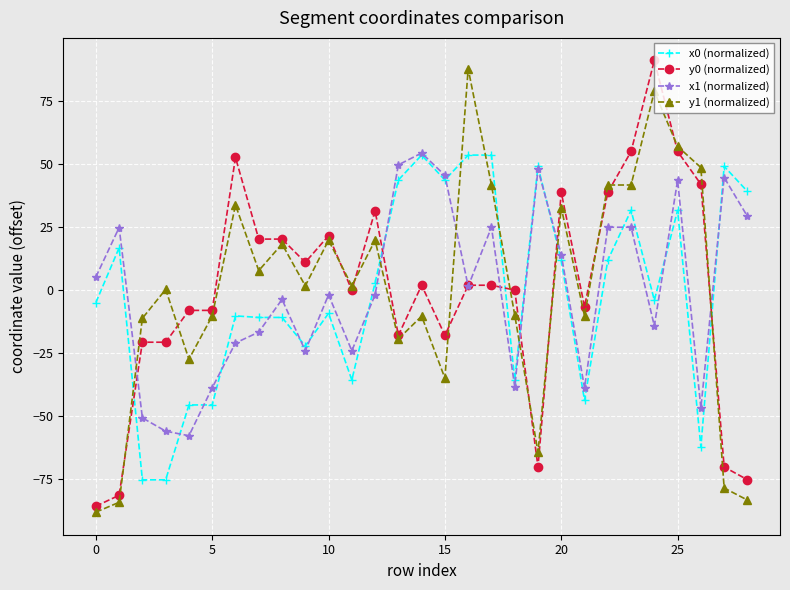

How many series are shown in this chart?

4